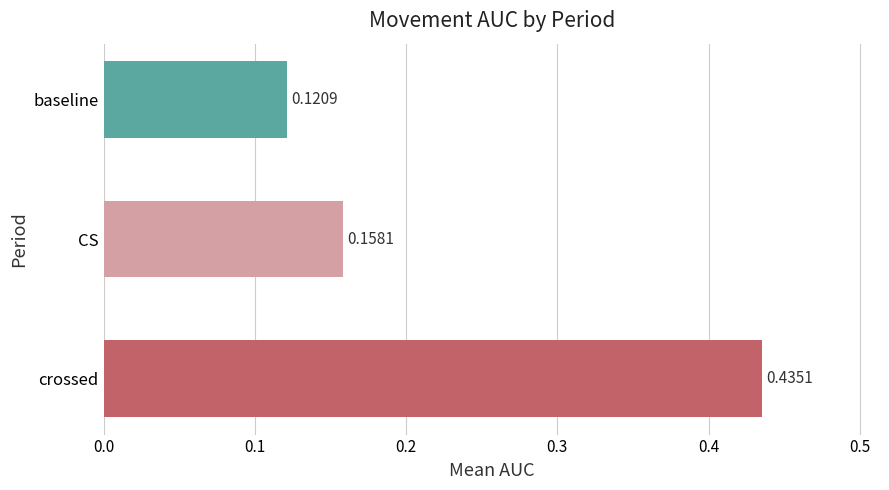

At which category does the chart reach its peak across all series?

crossed